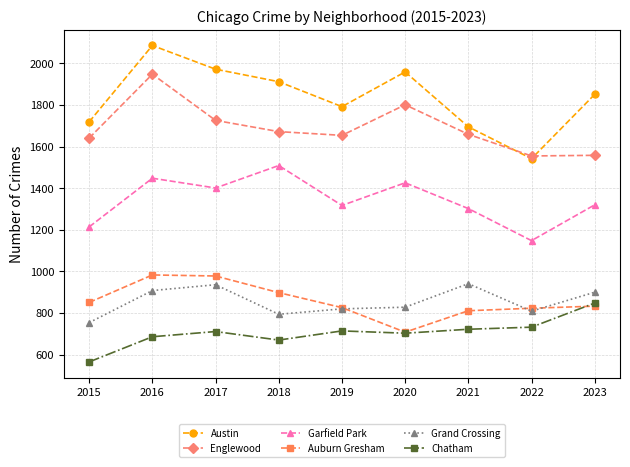

What is the minimum value shown in the chart?

565